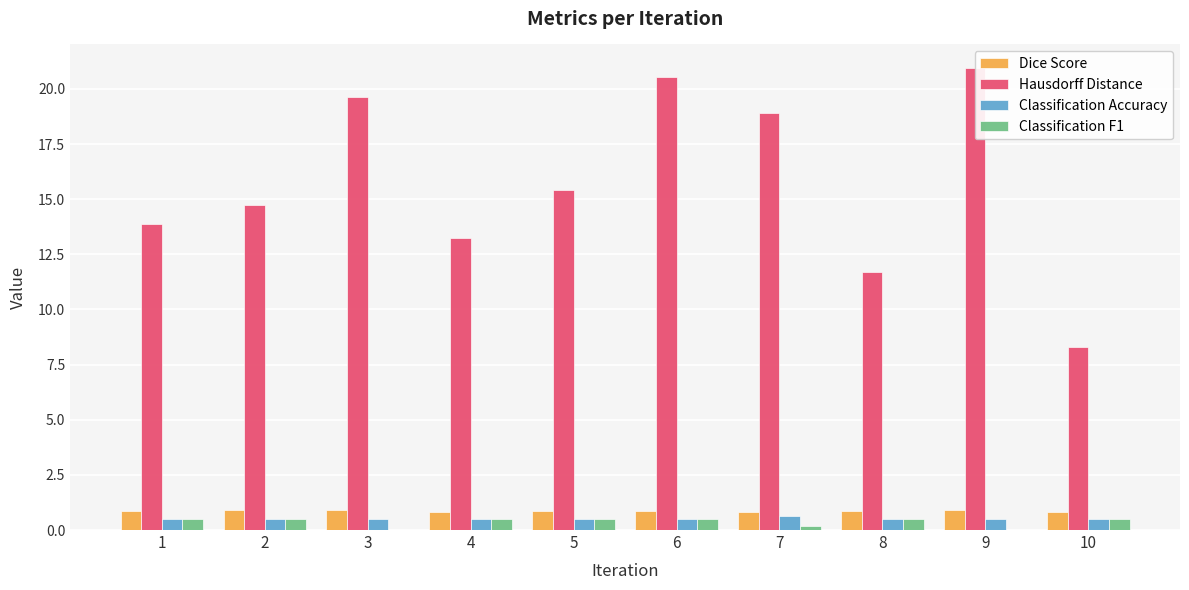

How many bars are there in each group?

4